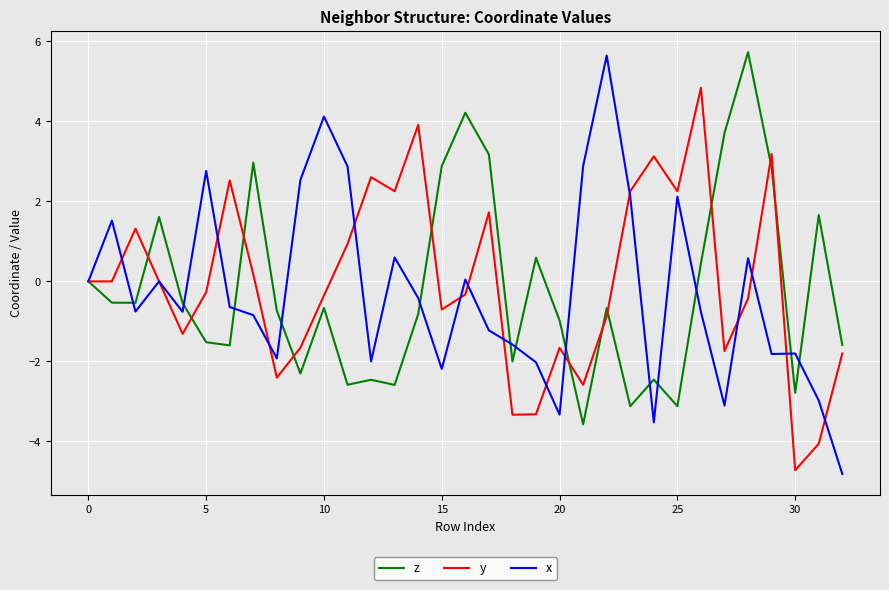

What is the lowest value of the z series?

-3.6